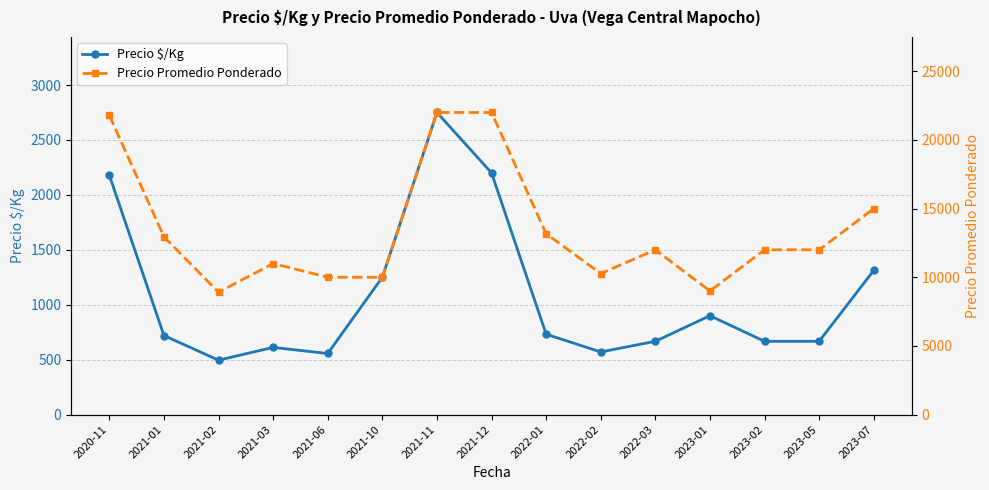

Rank the series by their average value, from highest to lowest.

Precio Promedio Ponderado, Precio $/Kg